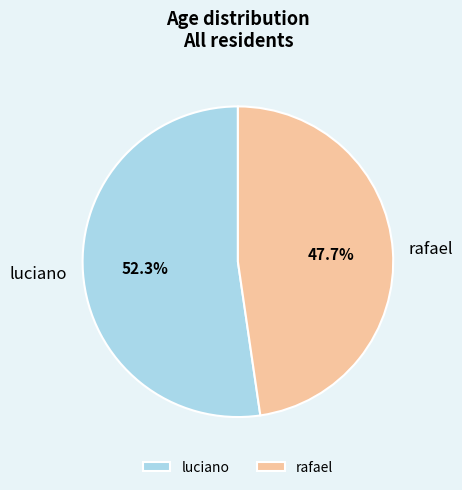

The rafael slice represents 53% of the pie. True or false?

False